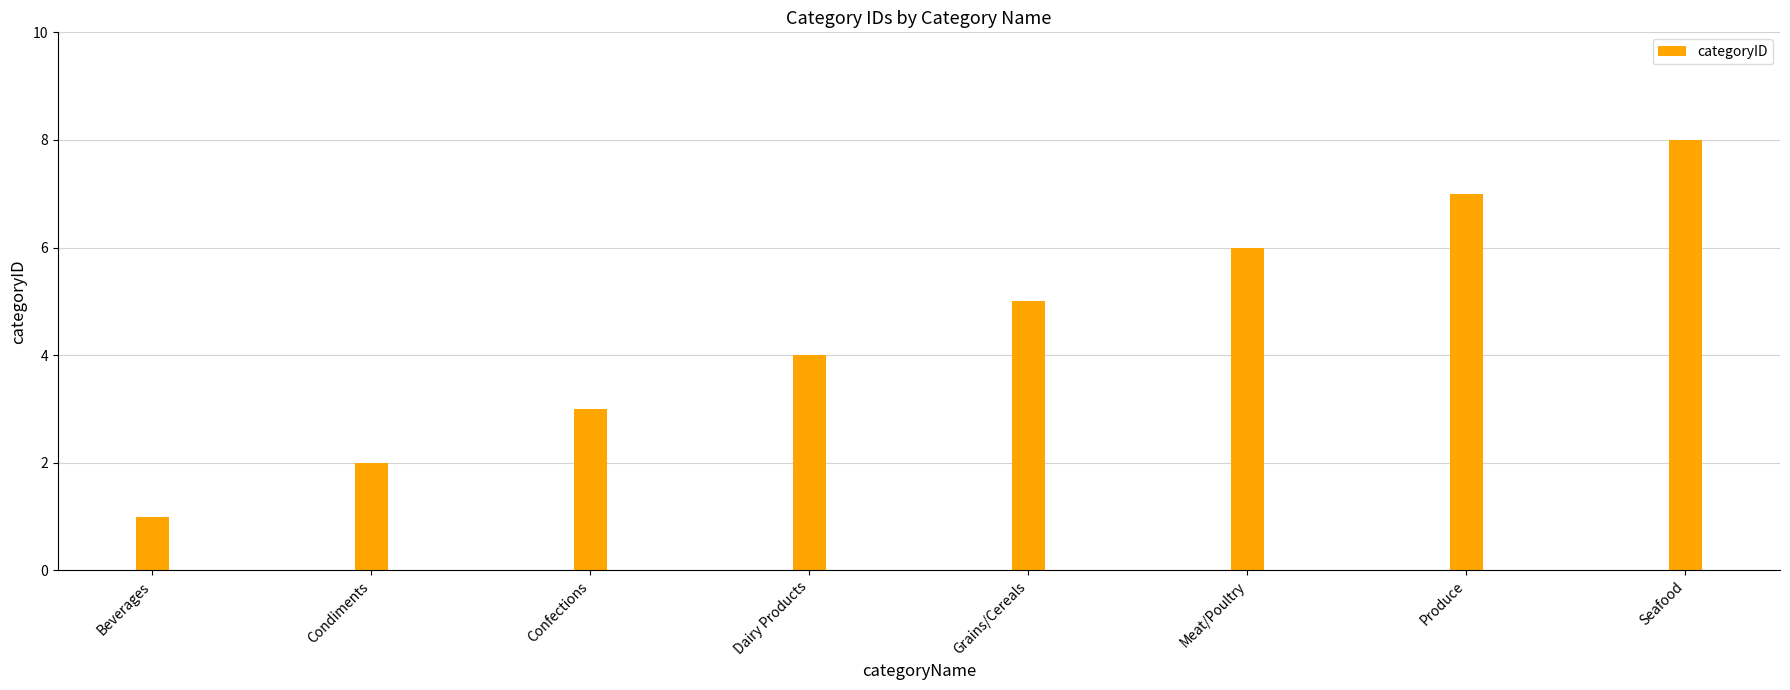

What is the minimum value shown in the chart?

1